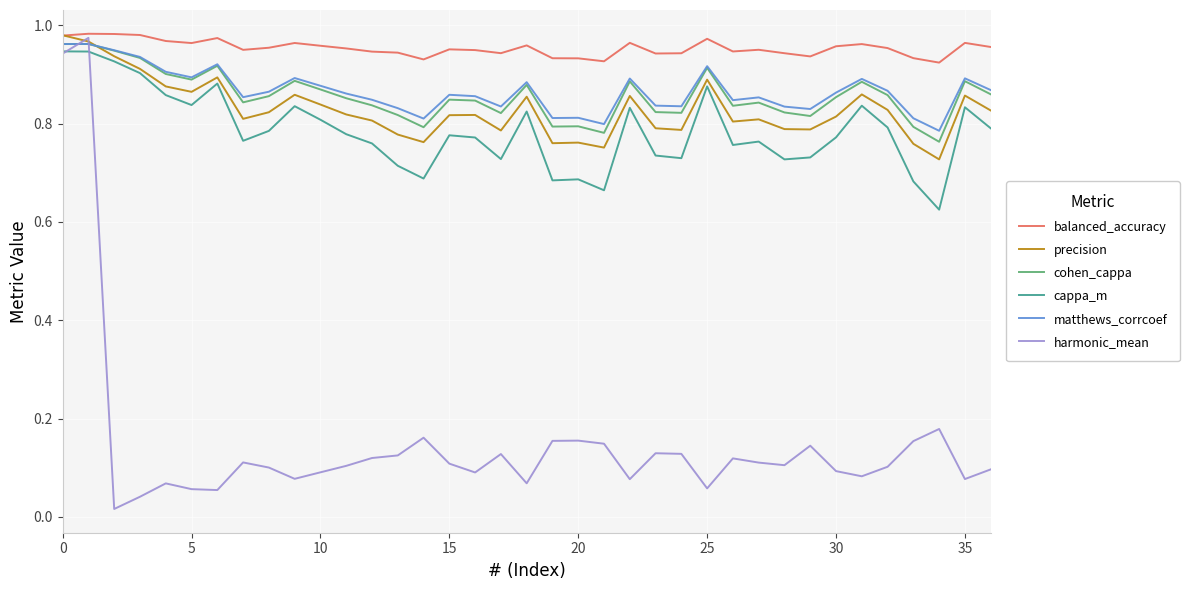

What is the difference between the maximum and minimum values in the cappa_m series?

0.3